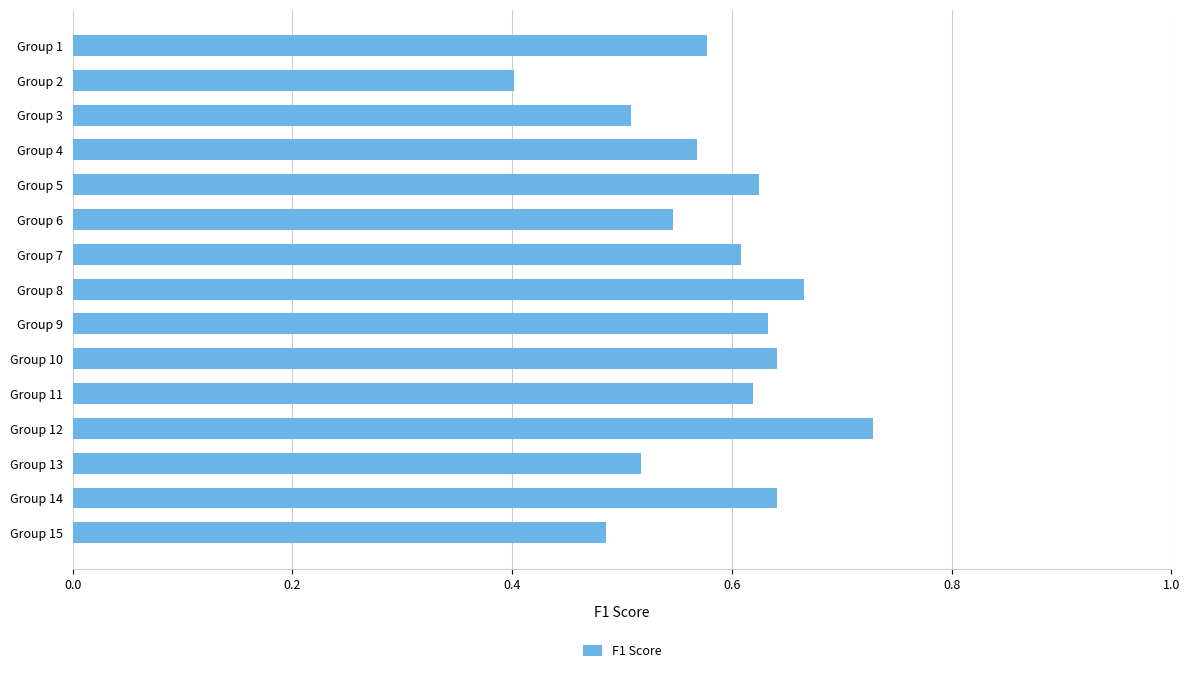

Which has a higher value, Group 1 or Group 2?

Group 1